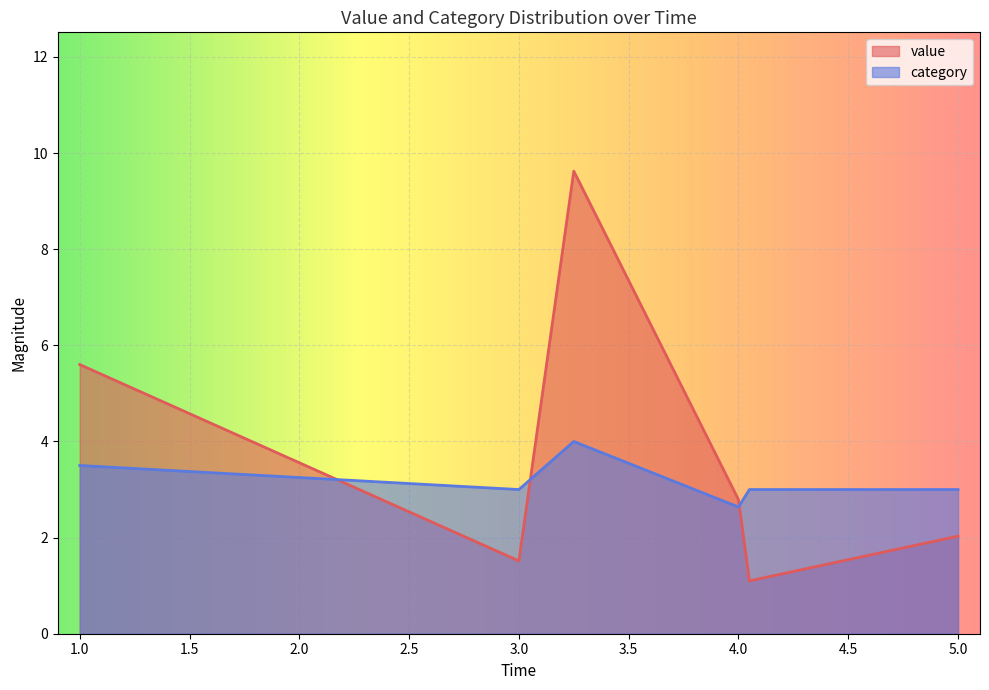

What is the difference between the maximum and minimum values in the value series?

8.5